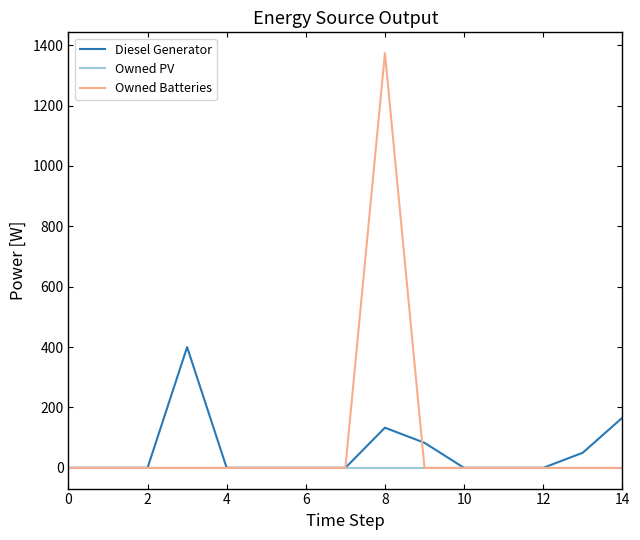

Which series has the widest spread of values?

Owned Batteries